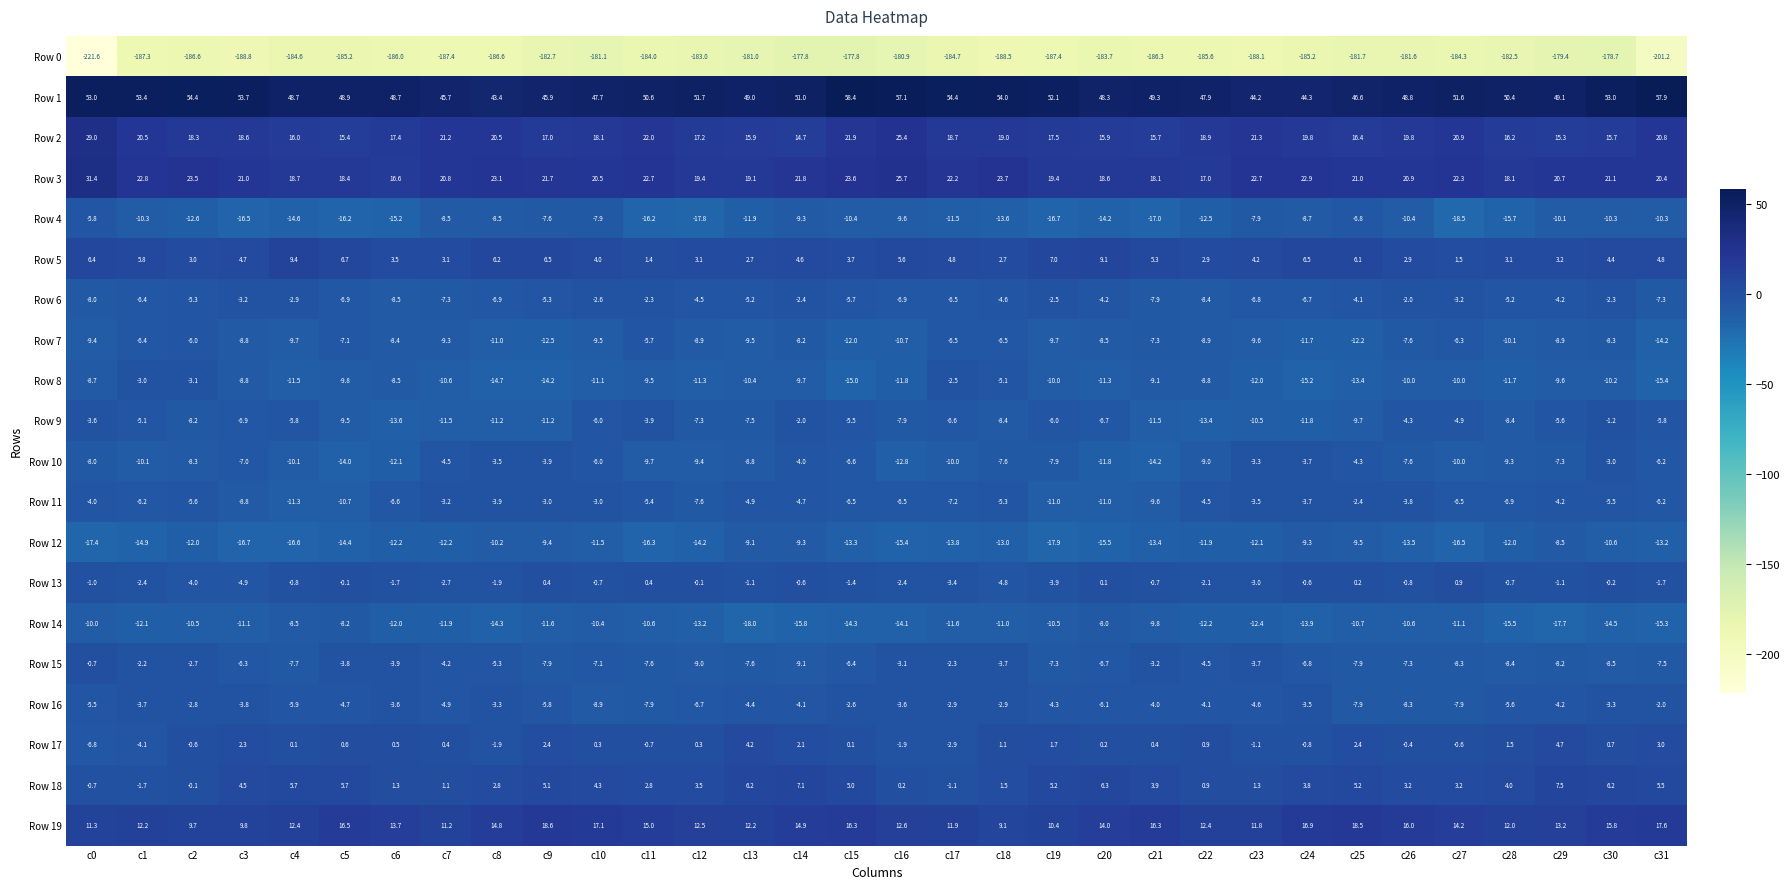

What is the maximum value shown in the chart?

58.4